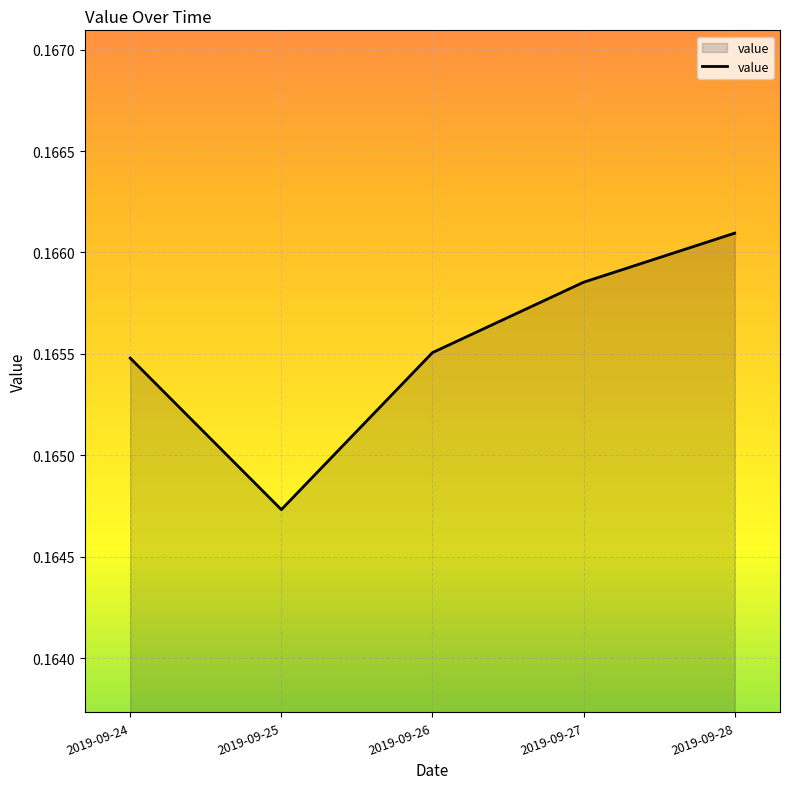

Which category has the highest value across all series?

2019-09-28